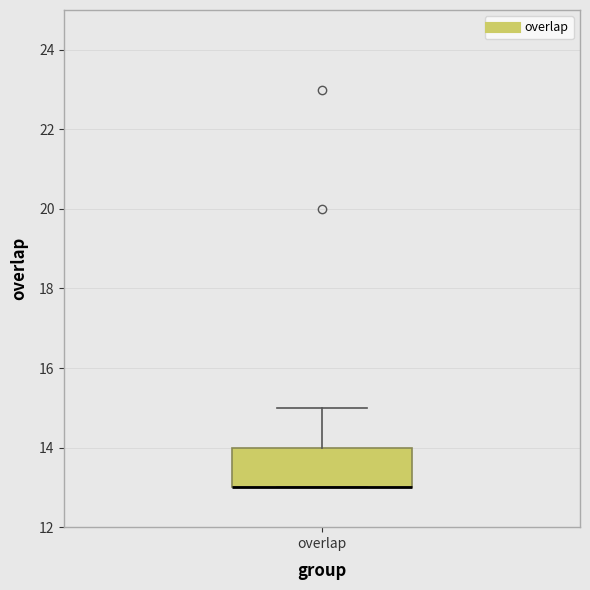

Where does the upper whisker of the box for overlap end on the y-axis? The values are not printed on the chart, so give them approximately, as read against the axis.

15